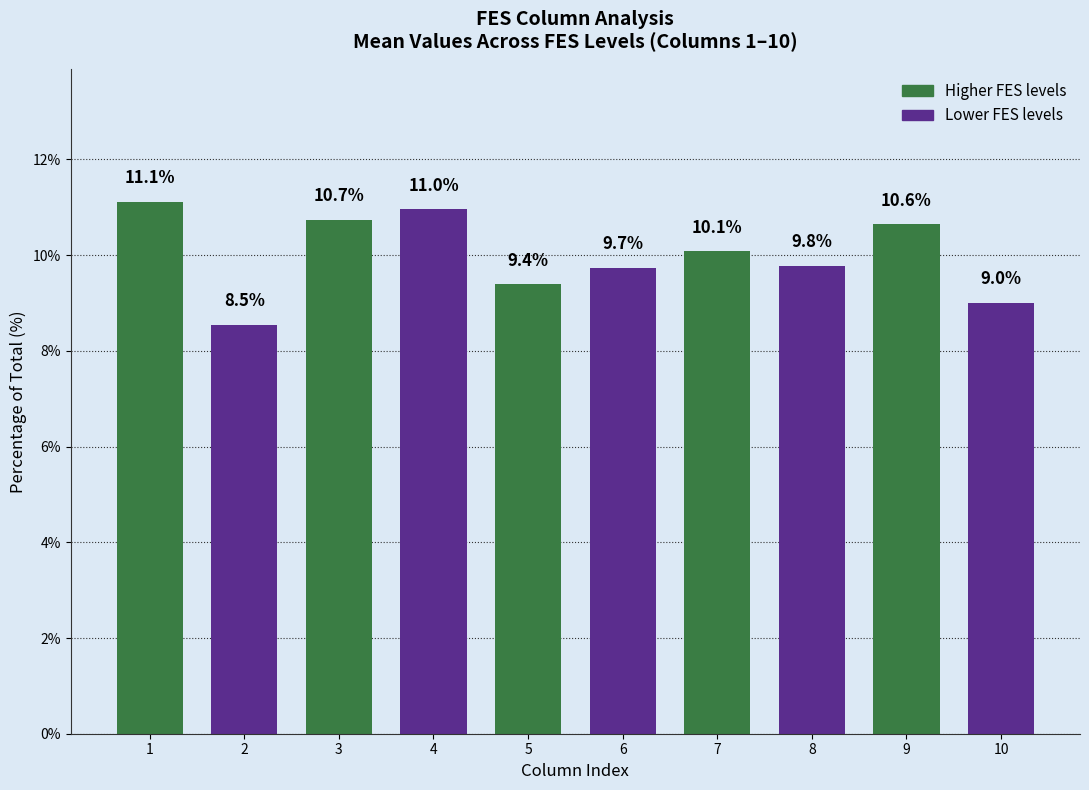

What is the value of the 2nd bar from the left?

8.5